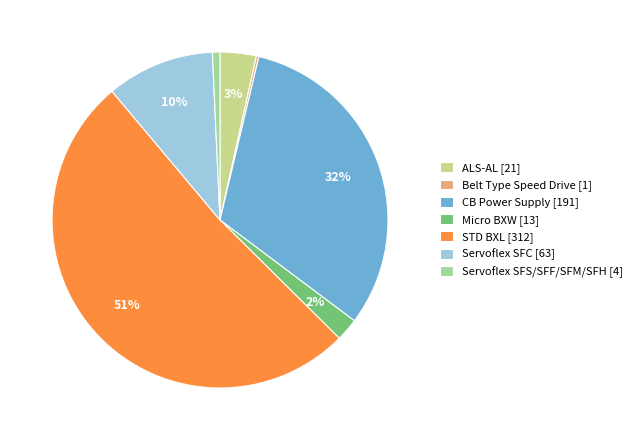

To the nearest percent, what is the combined percentage of Micro BXW [13] and STD BXL [312]?

54%